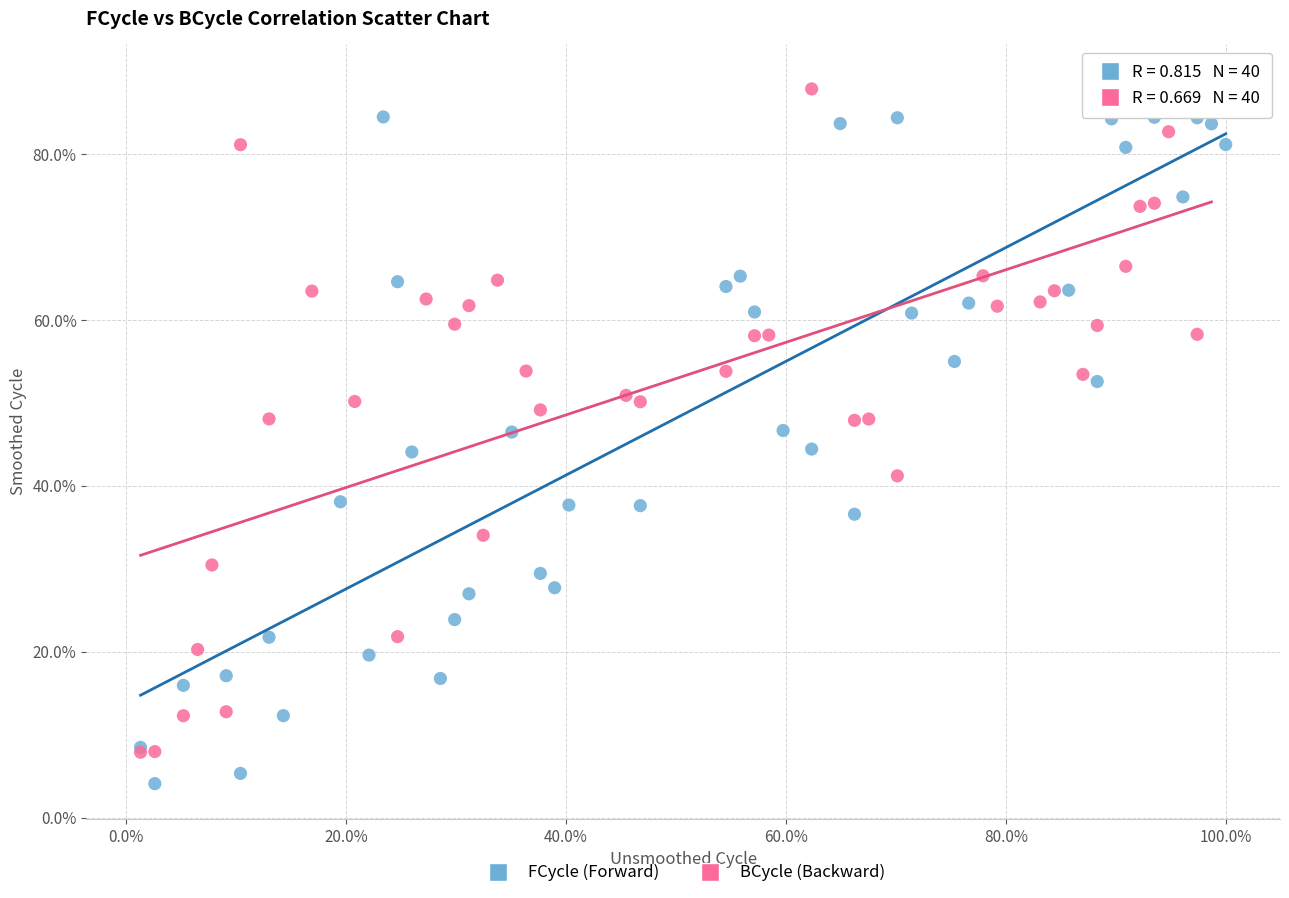

What are all the series names shown in the legend?

FCycle (Forward), BCycle (Backward)